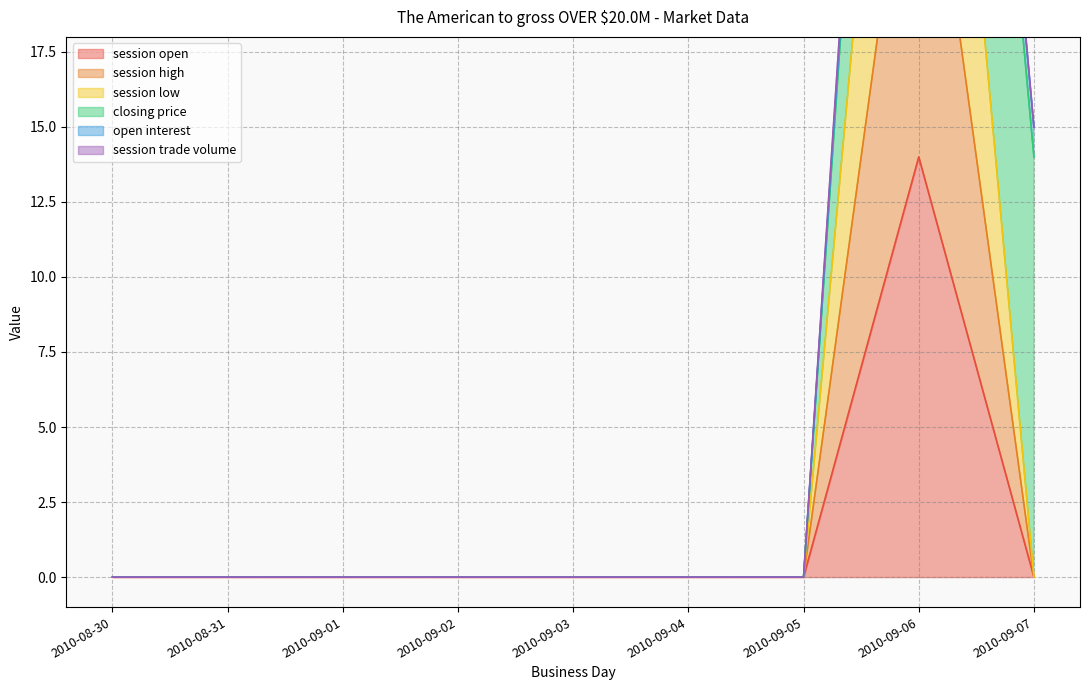

Is the value of session high at 2010-08-30 greater than the value of session low at 2010-09-01?

No